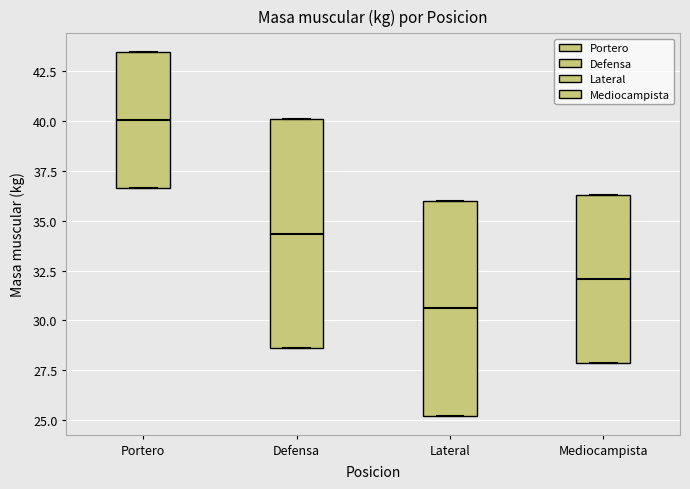

Reading left to right, read every box against the y-axis: the position of its median line, the range the box covers, and the ends of its whiskers. The values are not printed on the chart, so give them approximately, as read against the axis.

Portero: median 40.0, box 36.5 to 43.5, whiskers 36.5 to 43.5
Defensa: median 34.5, box 28.5 to 40.0, whiskers 28.5 to 40.0
Lateral: median 30.5, box 25.0 to 36.0, whiskers 25.0 to 36.0
Mediocampista: median 32.0, box 28.0 to 36.5, whiskers 28.0 to 36.5